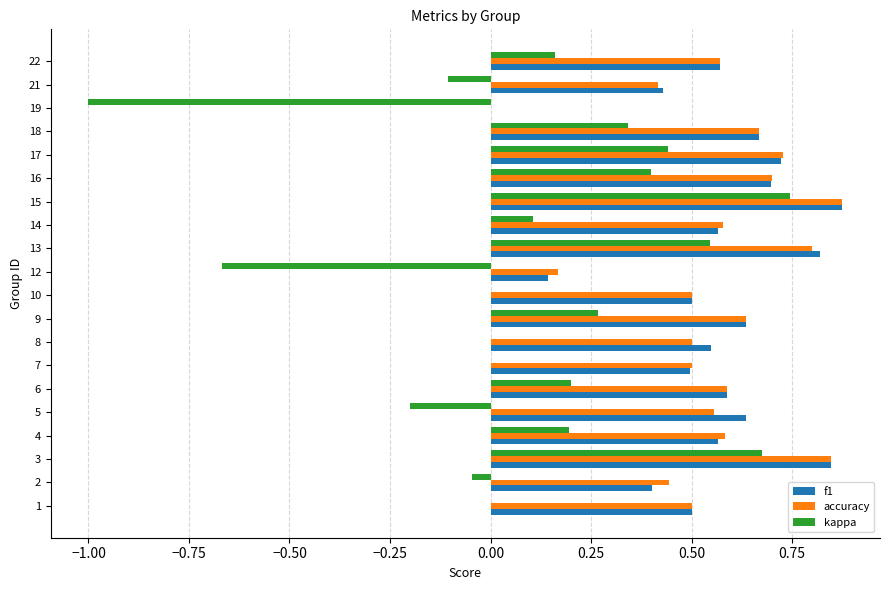

At which label does kappa reach its peak?

15